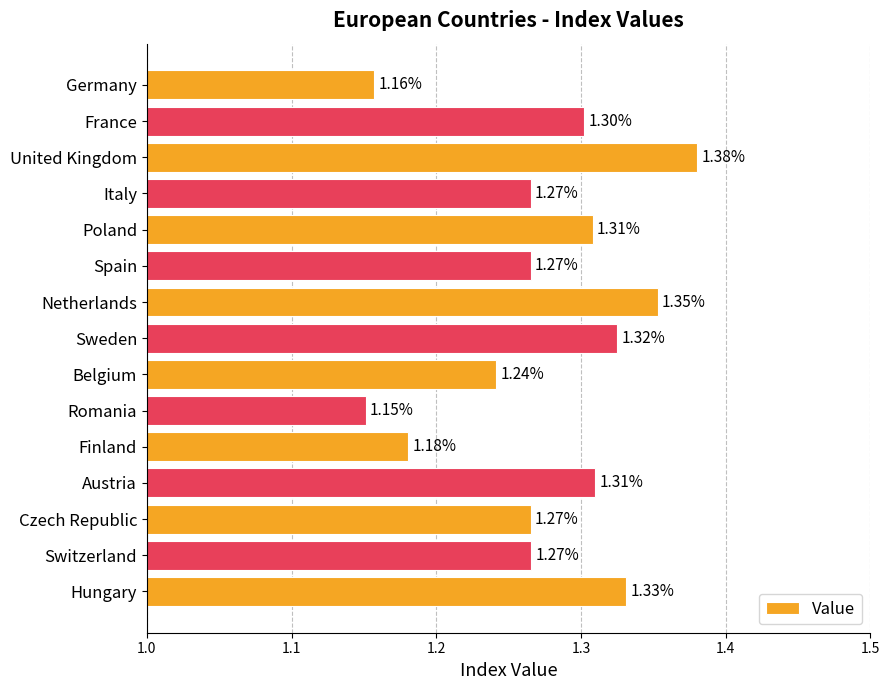

At which category does the chart reach its minimum across all series?

Romania